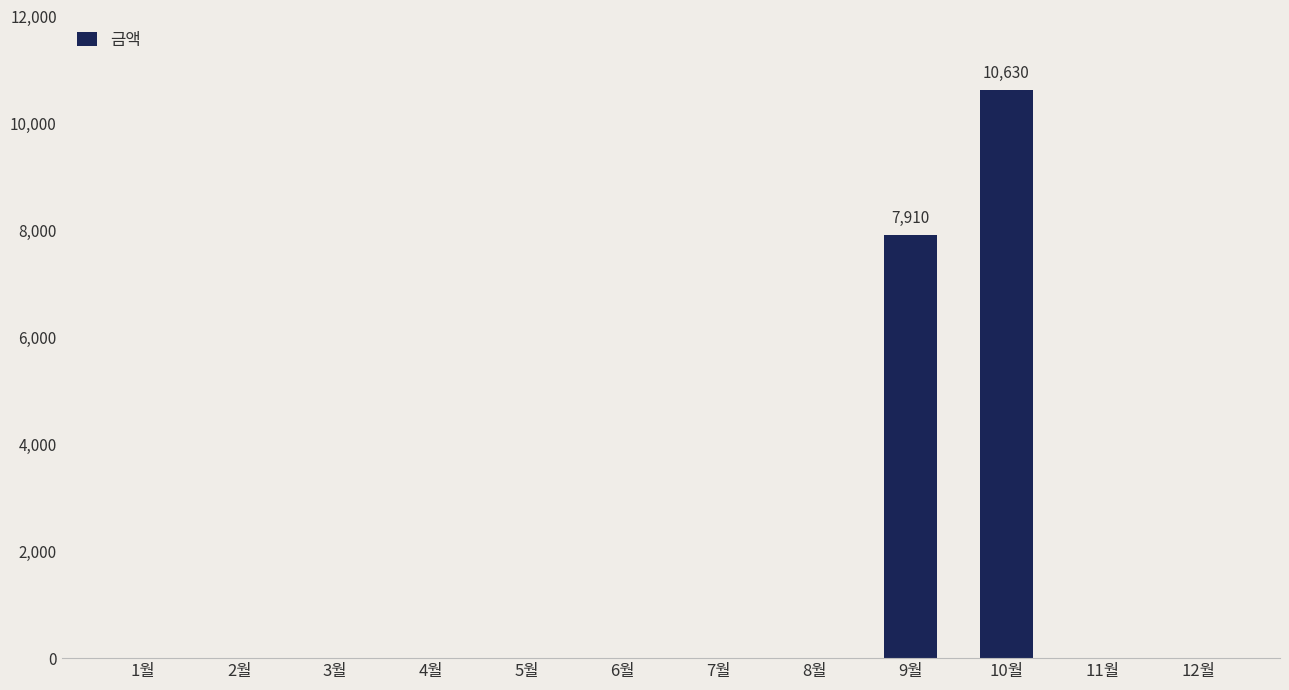

What is the maximum value shown in the chart?

10630